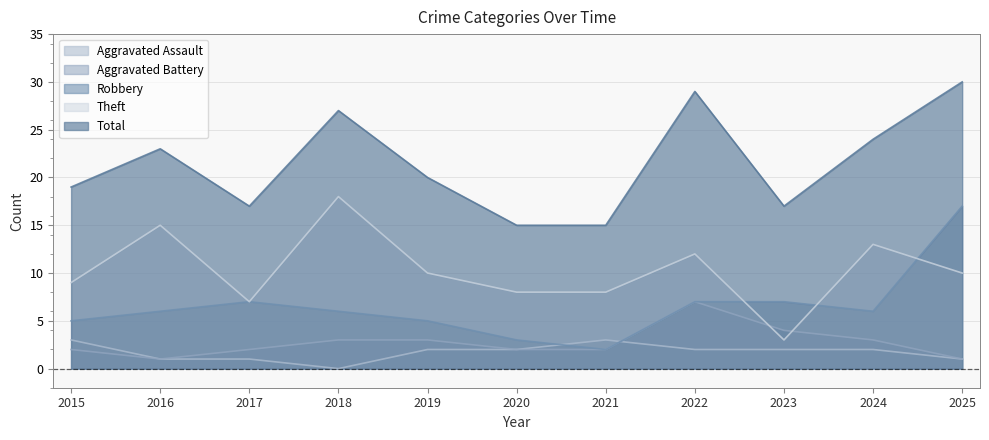

What is the spread (max minus min) of values at 2023?

15